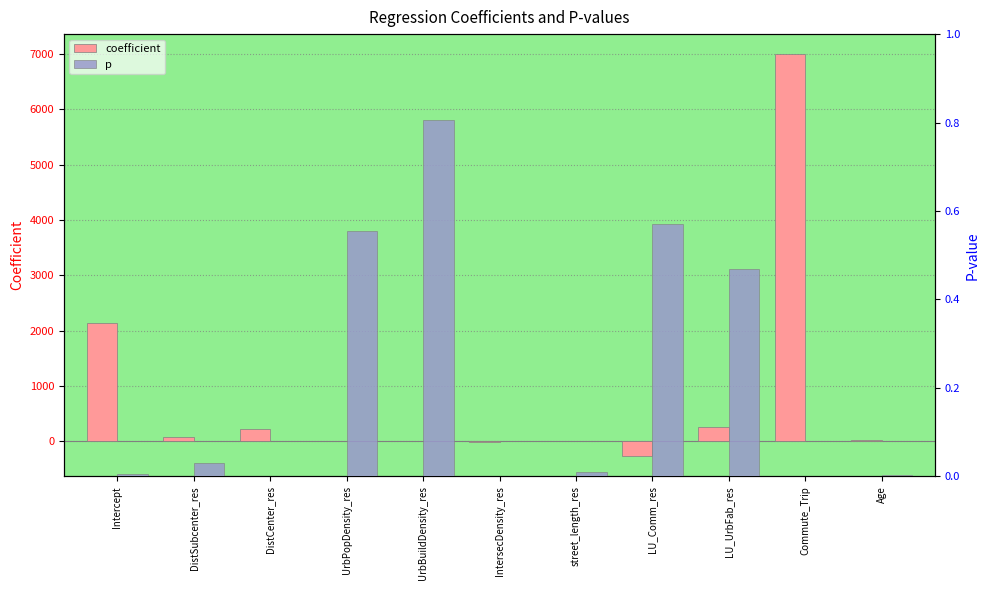

Reading left to right, extract all data points from this chart.

coefficient: 2141.6	66.7	219.9	-0.0	-0.0	-20.1	-6.6	-272.3	248.7	6997.4	24.6
p: 0.0	0.0	0.0	0.6	0.8	0.0	0.0	0.6	0.5	0.0	0.0